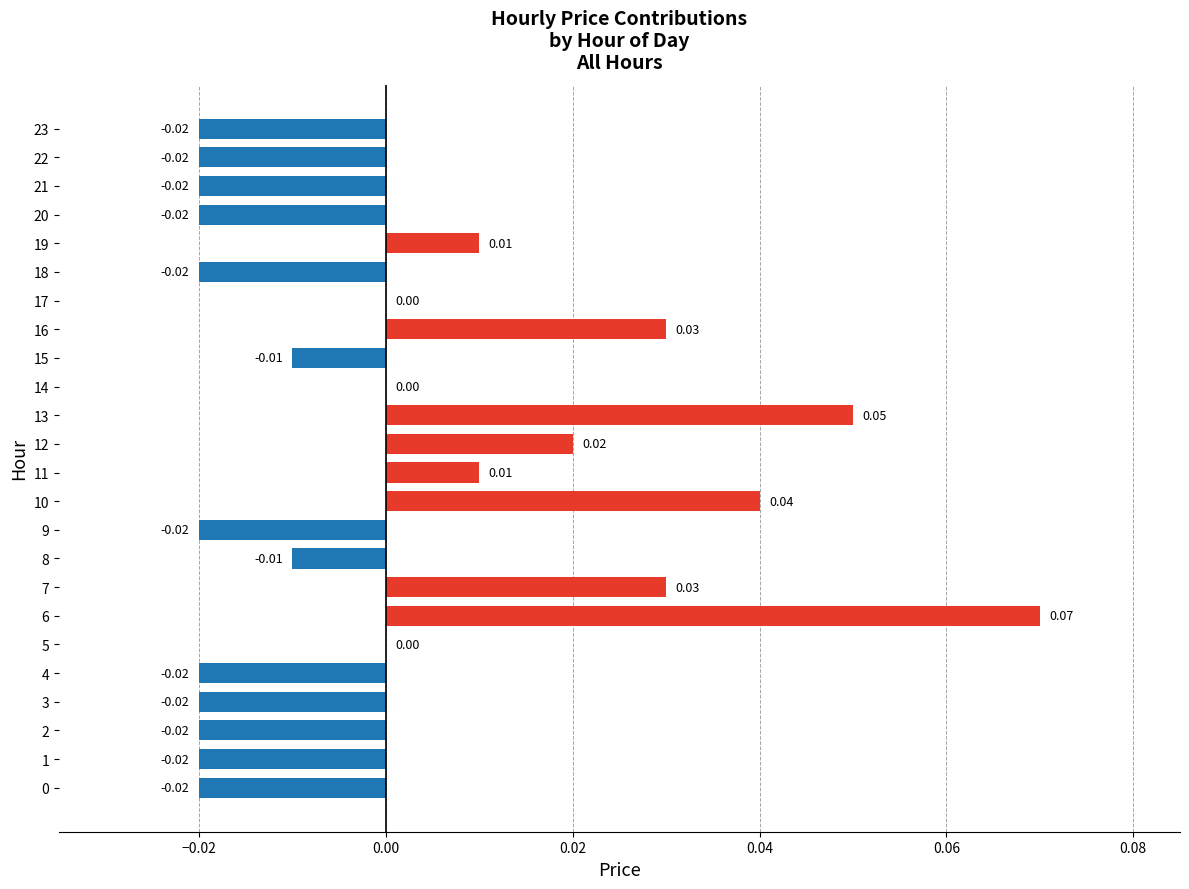

Between 15 and 6, which is larger?

6